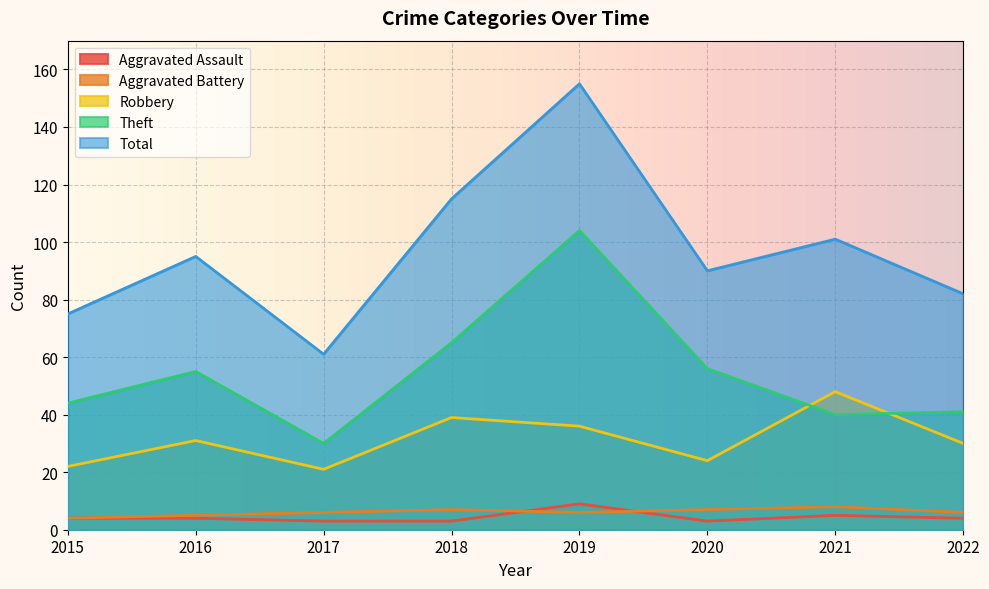

Between 2020 and 2018, which is larger?

2020